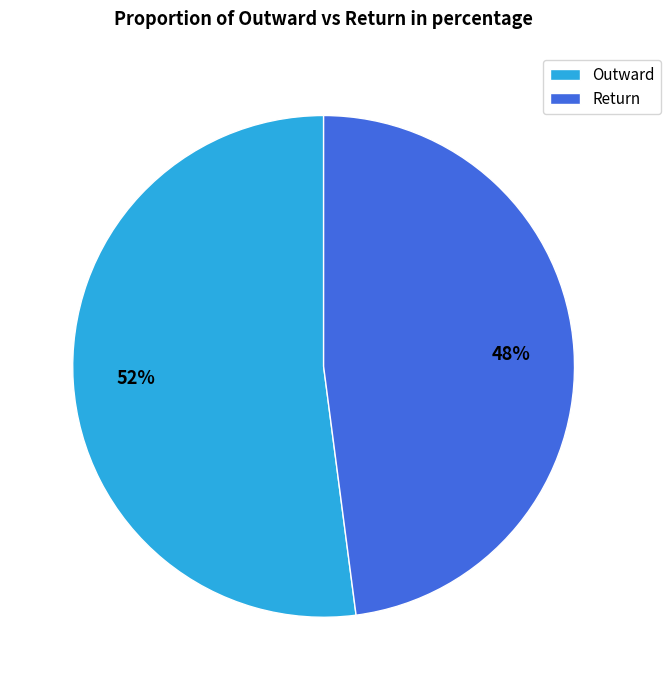

What is the smallest slice in the pie chart?

Return